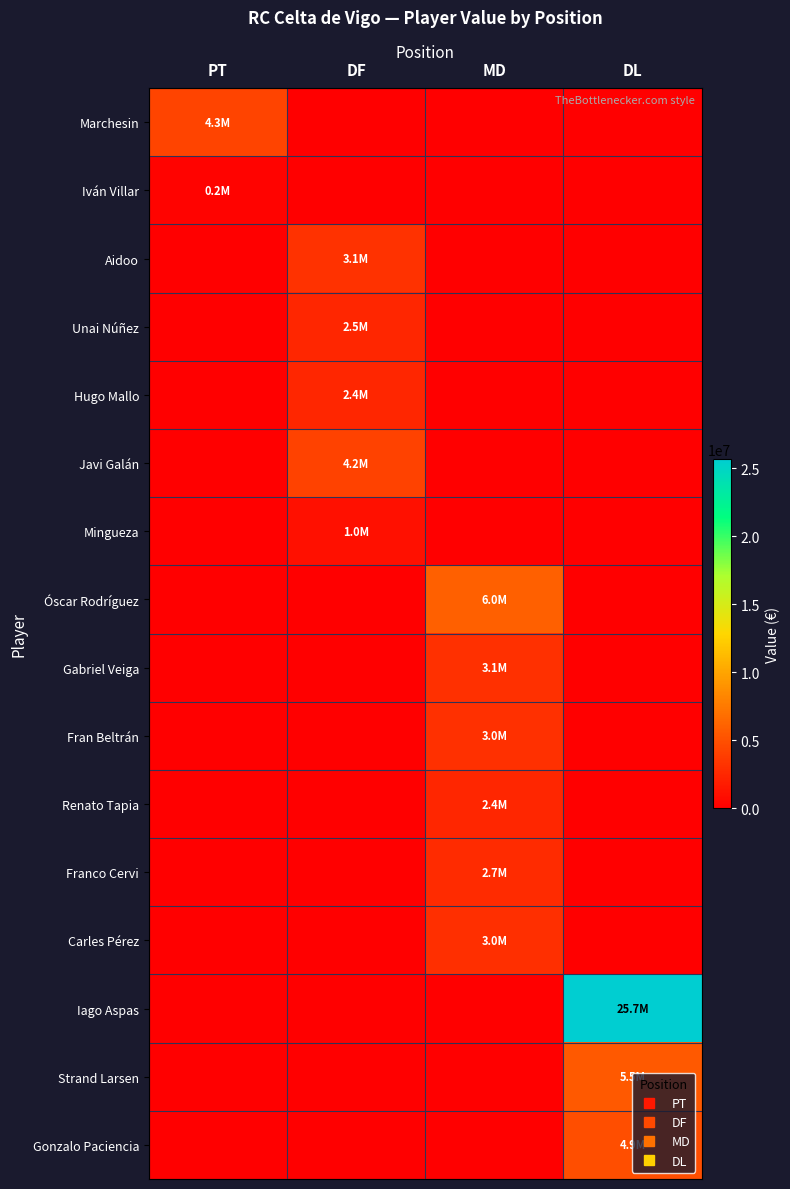

Which series changed the most between PT and MD?

Óscar Rodríguez